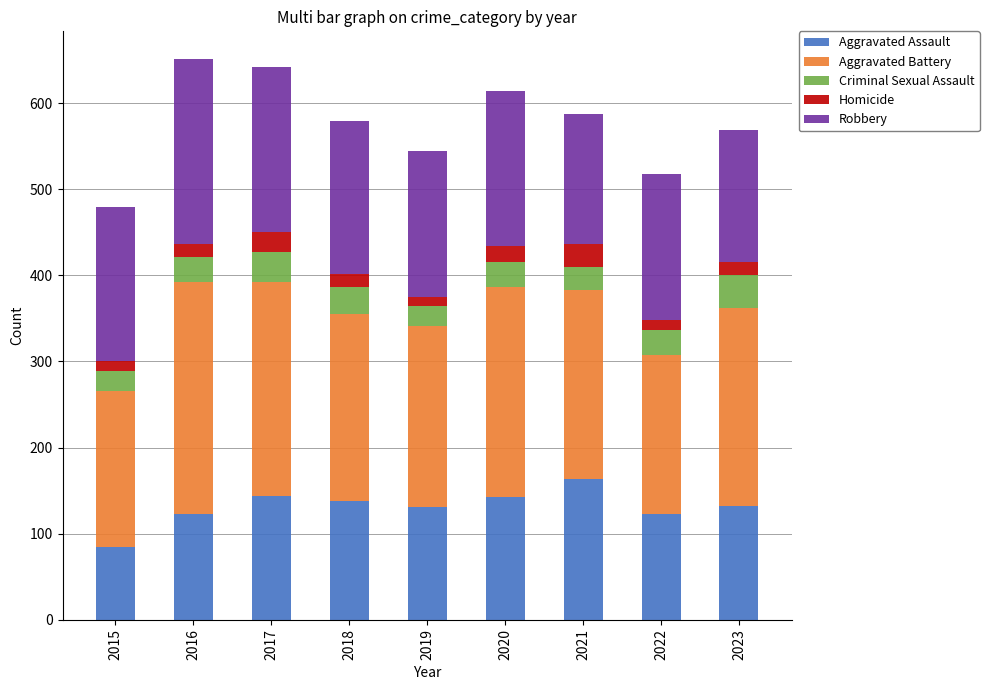

Which category has the lowest value in the Aggravated Assault series?

2015